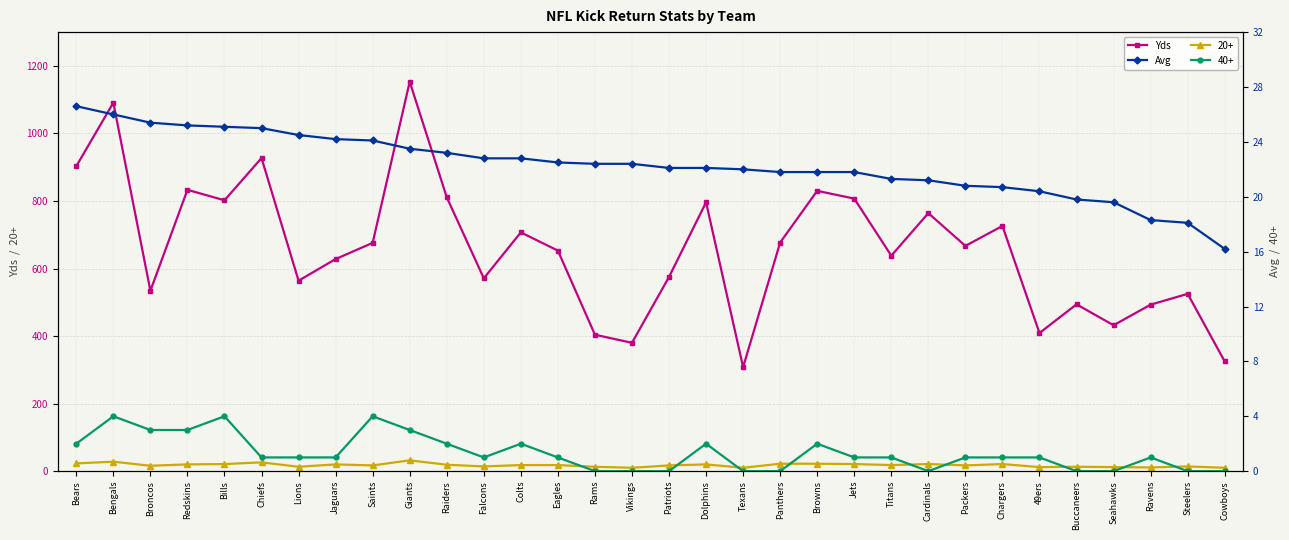

Is the value of Yds at Bills greater than the value of Avg at Chargers?

Yes